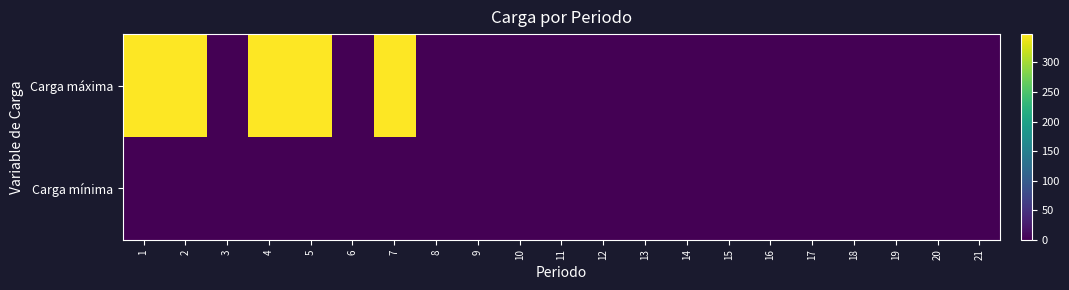

Between 11 and 21, which series saw the biggest shift?

Carga máxima